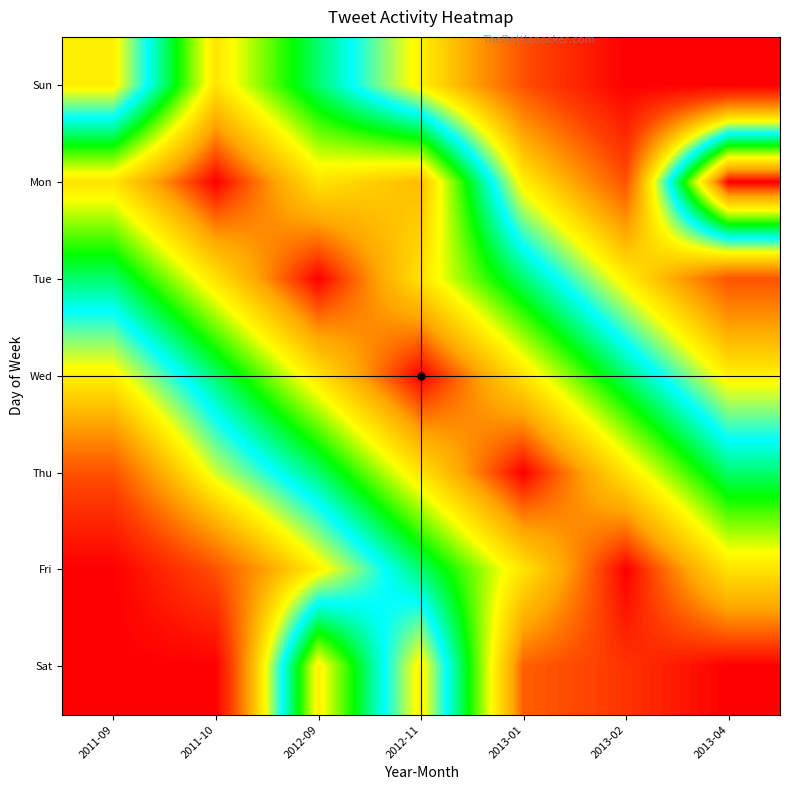

Between 2013-01 and 2013-04, which is larger?

2013-01